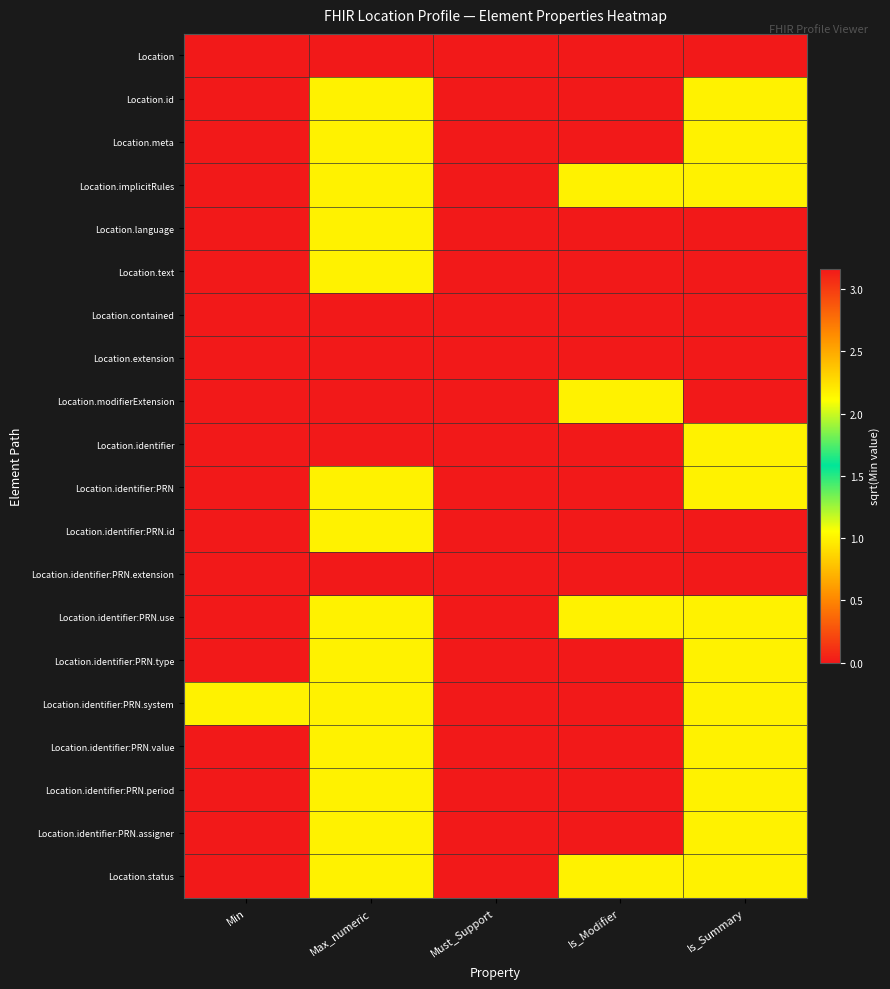

What is the total value across all series at Is_Summary?

12.0